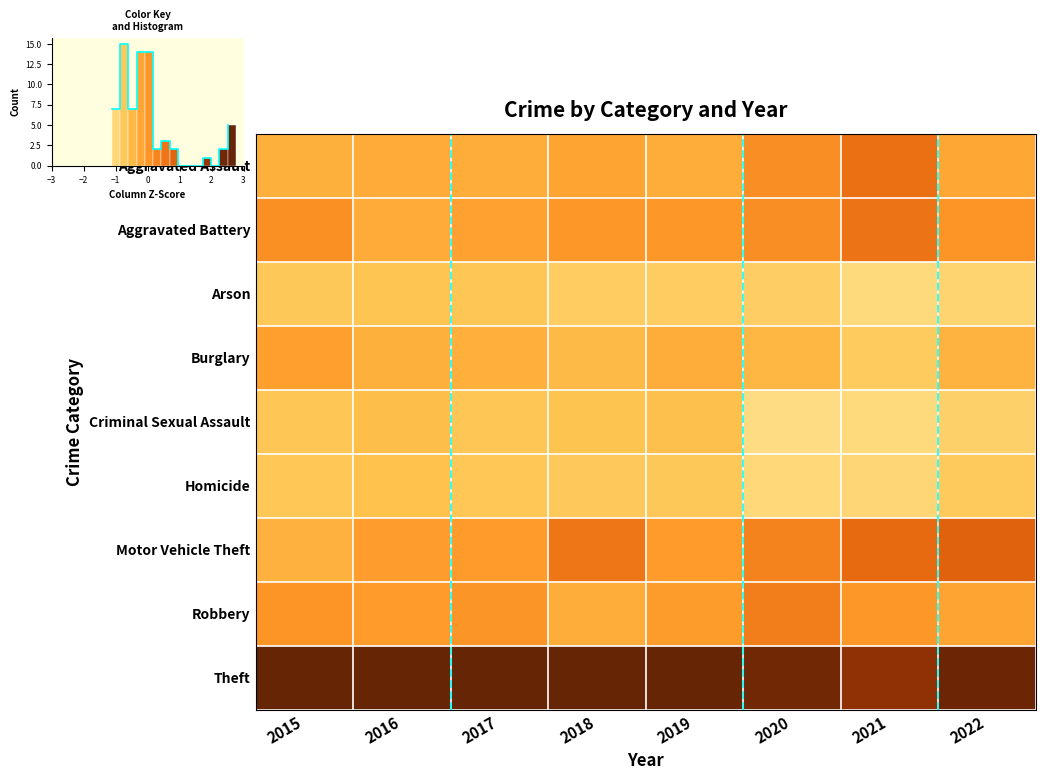

Reading right to left, list all the values displayed in this chart.

Aggravated Assault: 2022=-0.2	2021=0.6	2020=0.2	2019=-0.3	2018=-0.2	2017=-0.3	2016=-0.3	2015=-0.3
Aggravated Battery: 2022=0.1	2021=0.6	2020=0.2	2019=0.0	2018=0.0	2017=-0.1	2016=-0.3	2015=0.1
Arson: 2022=-1.0	2021=-1.1	2020=-0.8	2019=-0.8	2018=-0.8	2017=-0.7	2016=-0.7	2015=-0.7
Burglary: 2022=-0.4	2021=-0.8	2020=-0.4	2019=-0.3	2018=-0.5	2017=-0.3	2016=-0.3	2015=-0.1
Criminal Sexual Assault: 2022=-0.9	2021=-1.1	2020=-1.1	2019=-0.6	2018=-0.6	2017=-0.7	2016=-0.6	2015=-0.7
Homicide: 2022=-0.7	2021=-1.0	2020=-1.0	2019=-0.7	2018=-0.7	2017=-0.7	2016=-0.6	2015=-0.7
Motor Vehicle Theft: 2022=0.9	2021=0.7	2020=0.3	2019=-0.0	2018=0.5	2017=-0.0	2016=-0.1	2015=-0.4
Robbery: 2022=-0.2	2021=0.0	2020=0.4	2019=-0.1	2018=-0.3	2017=0.1	2016=-0.0	2015=0.1
Theft: 2022=2.4	2021=2.0	2020=2.3	2019=2.7	2018=2.6	2017=2.7	2016=2.8	2015=2.7